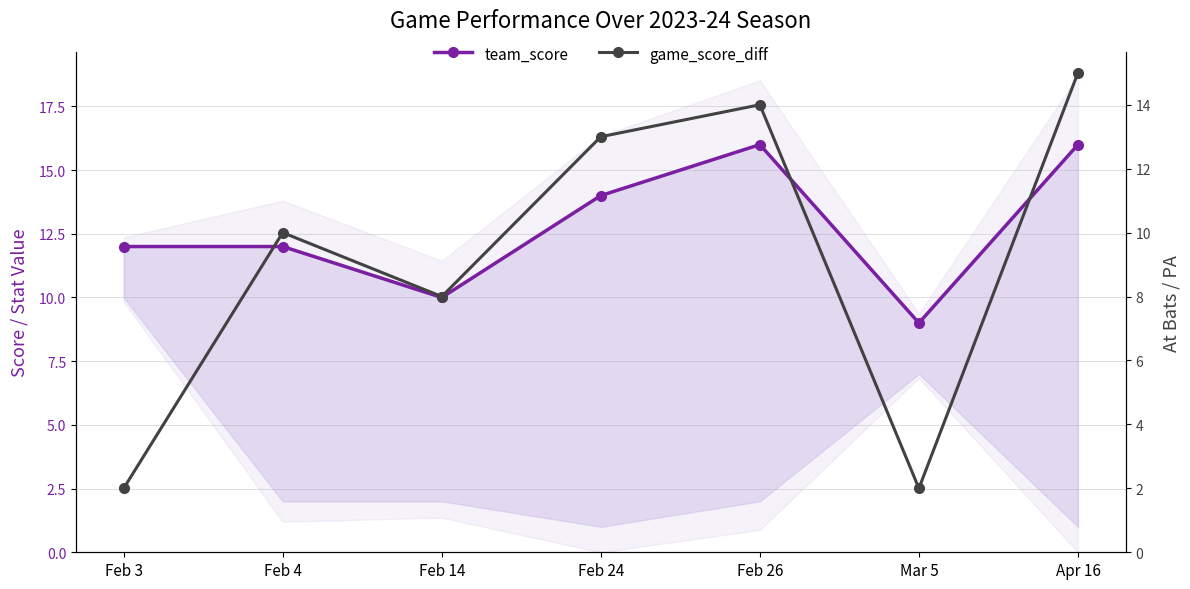

What is the label of the 2nd point from the right?

Mar 5